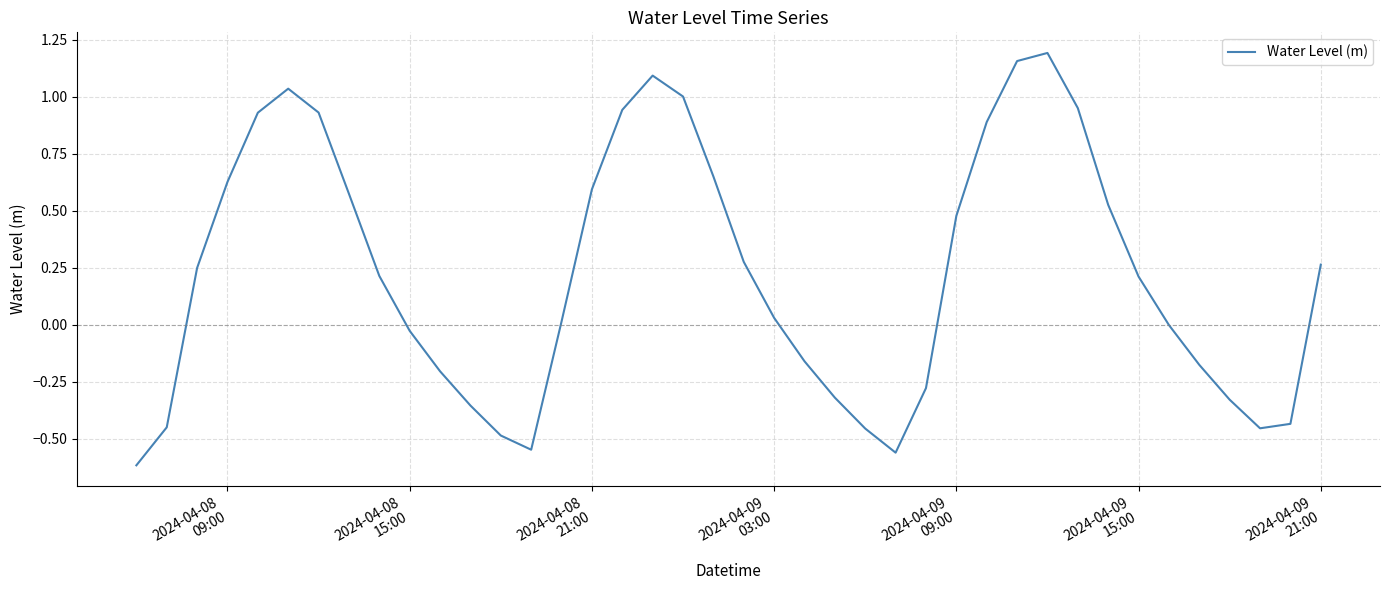

Does the chart have visible grid lines?

Yes